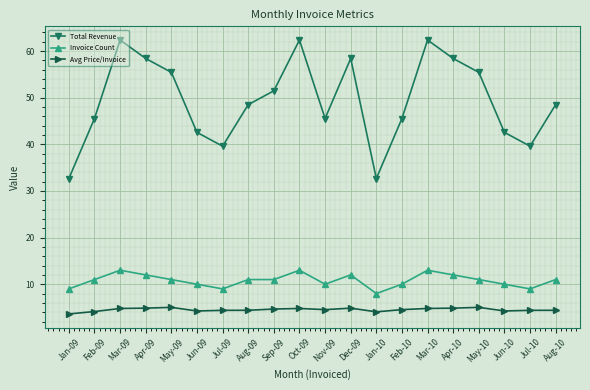

Which series has the largest total across all categories?

Total Revenue